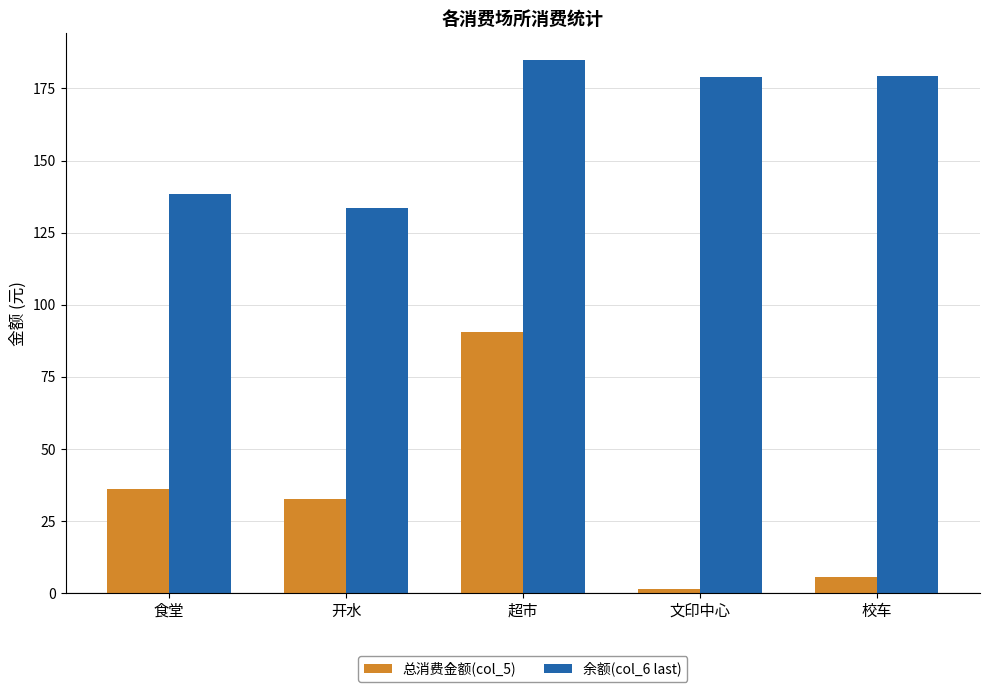

What is the value of the 余额(col_6 last) bar at the 2nd from the left?

133.4